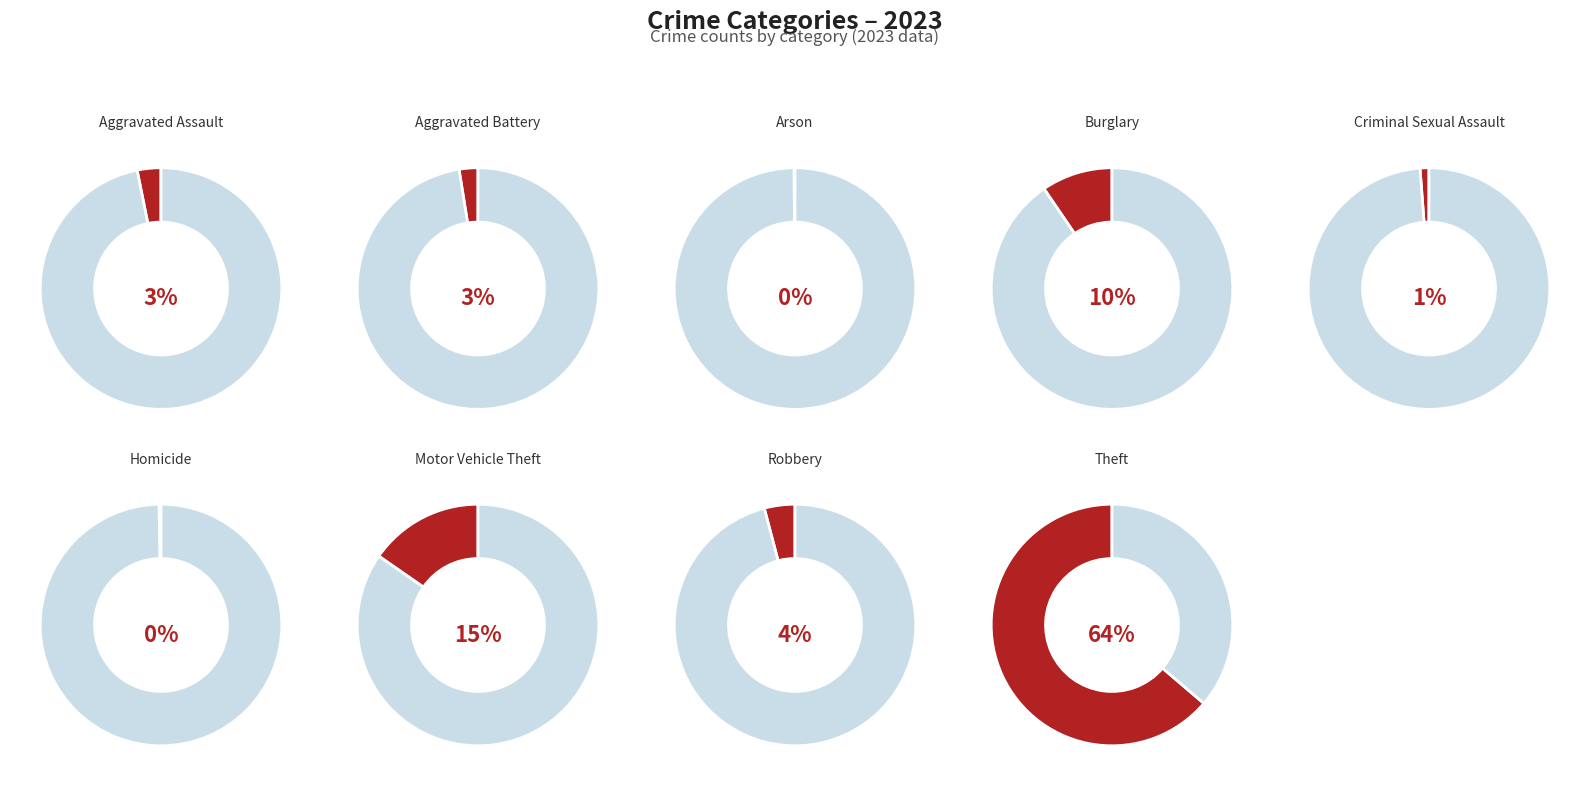

Combined, do Motor Vehicle Theft and Aggravated Battery account for over 50%?

No